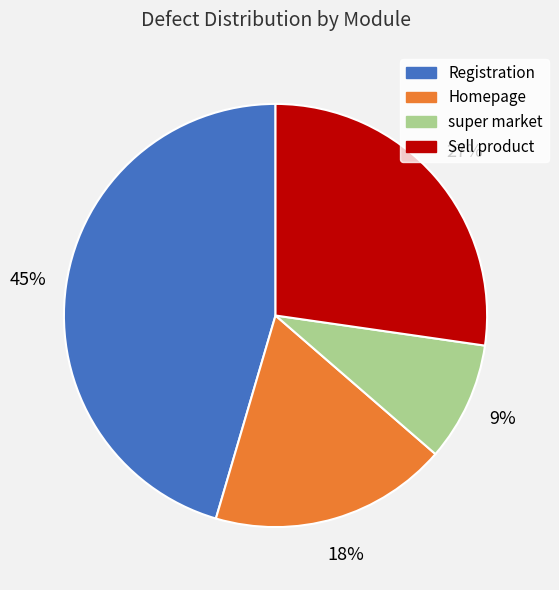

Is the sum of Homepage and Sell product greater than half?

No